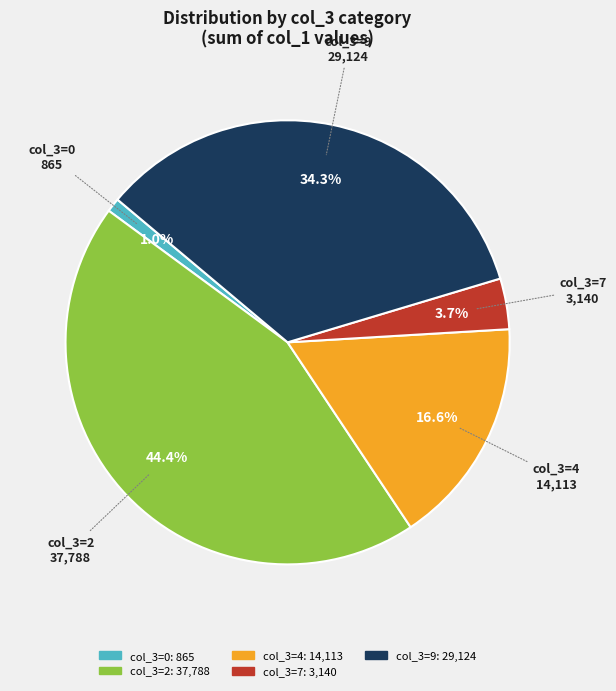

Is there any slice that represents more than half of the pie?

No